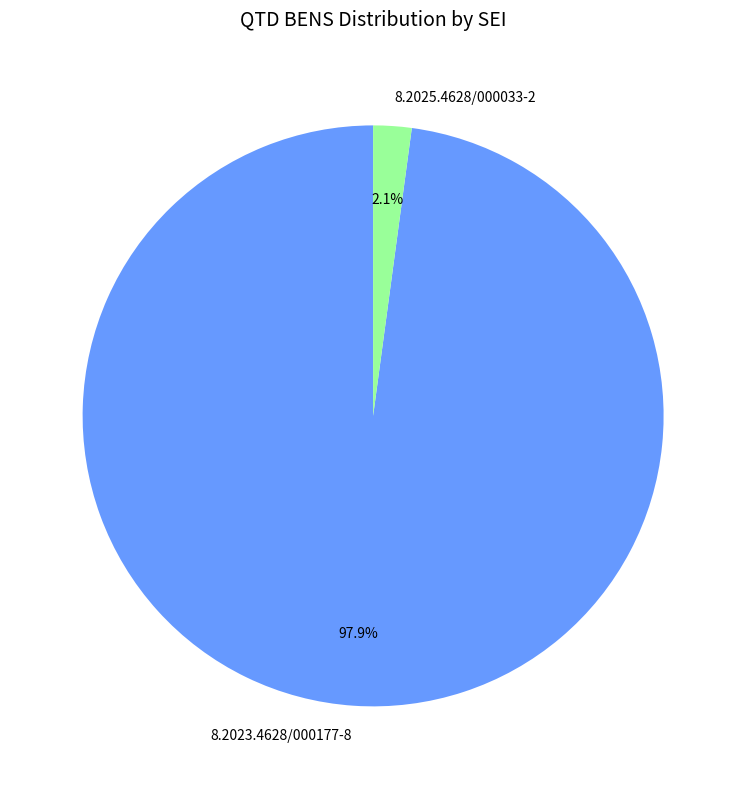

How many segments does this pie chart have?

2